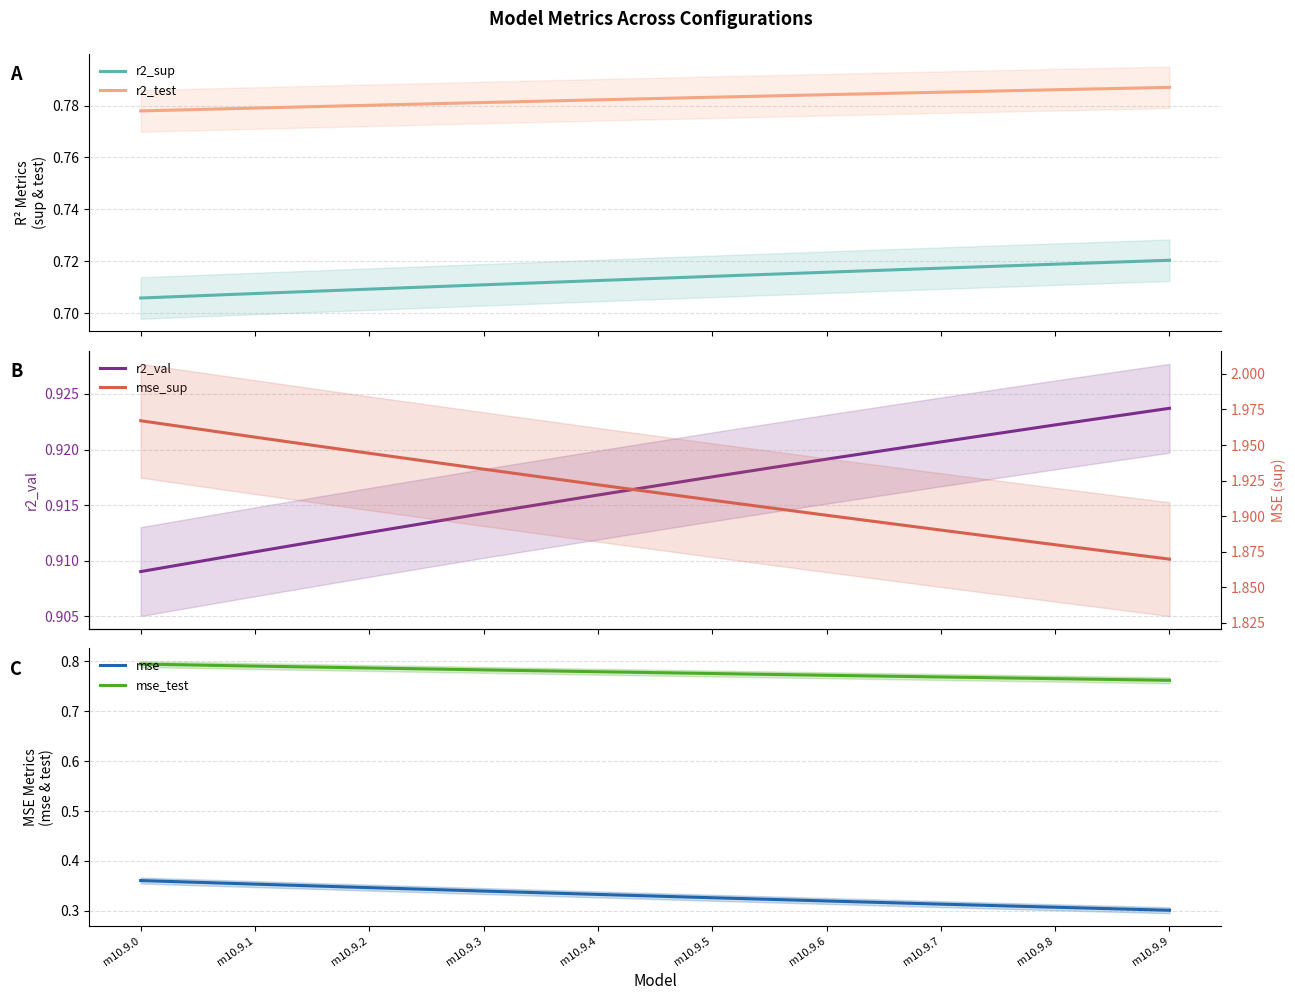

Rank the categories by mse_test value from lowest to highest.

m10.9.9, m10.9.8, m10.9.7, m10.9.6, m10.9.5, m10.9.4, m10.9.3, m10.9.2, m10.9.1, m10.9.0